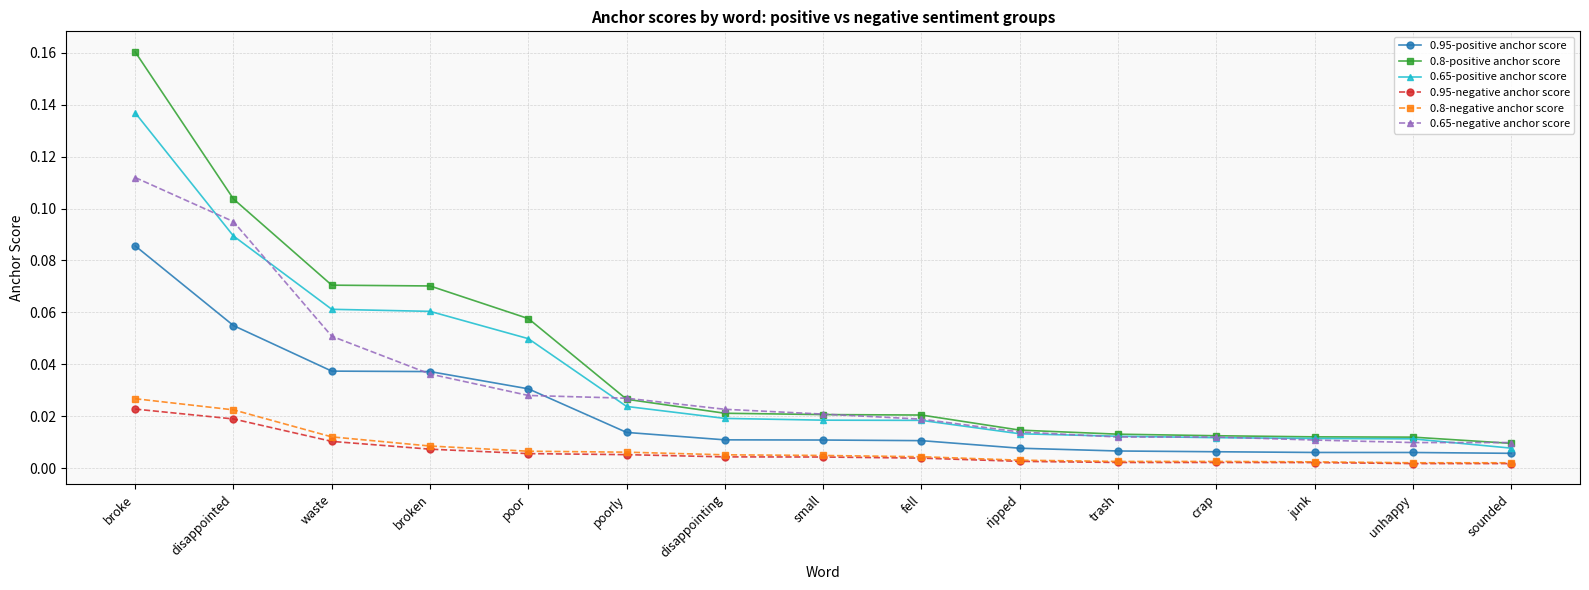

How many lines are shown in the chart?

6